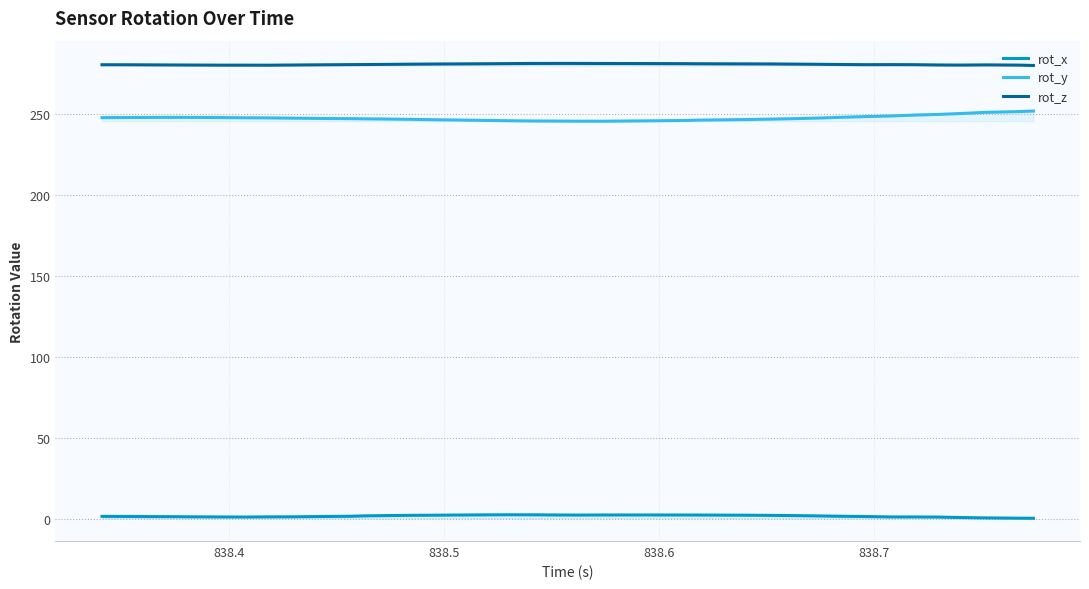

What is the maximum value for rot_y?

251.8